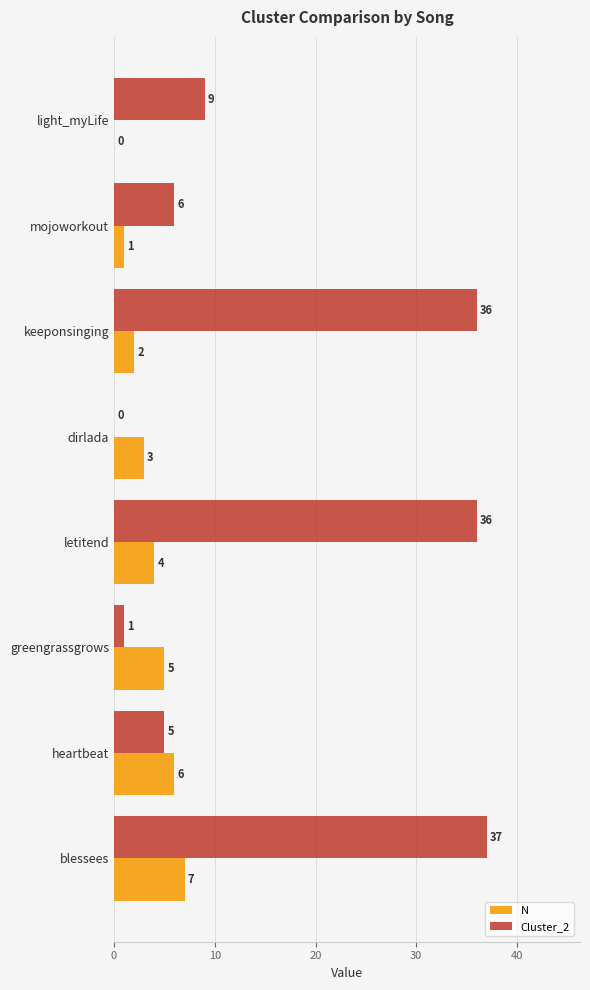

What is the average value of the N series?

4